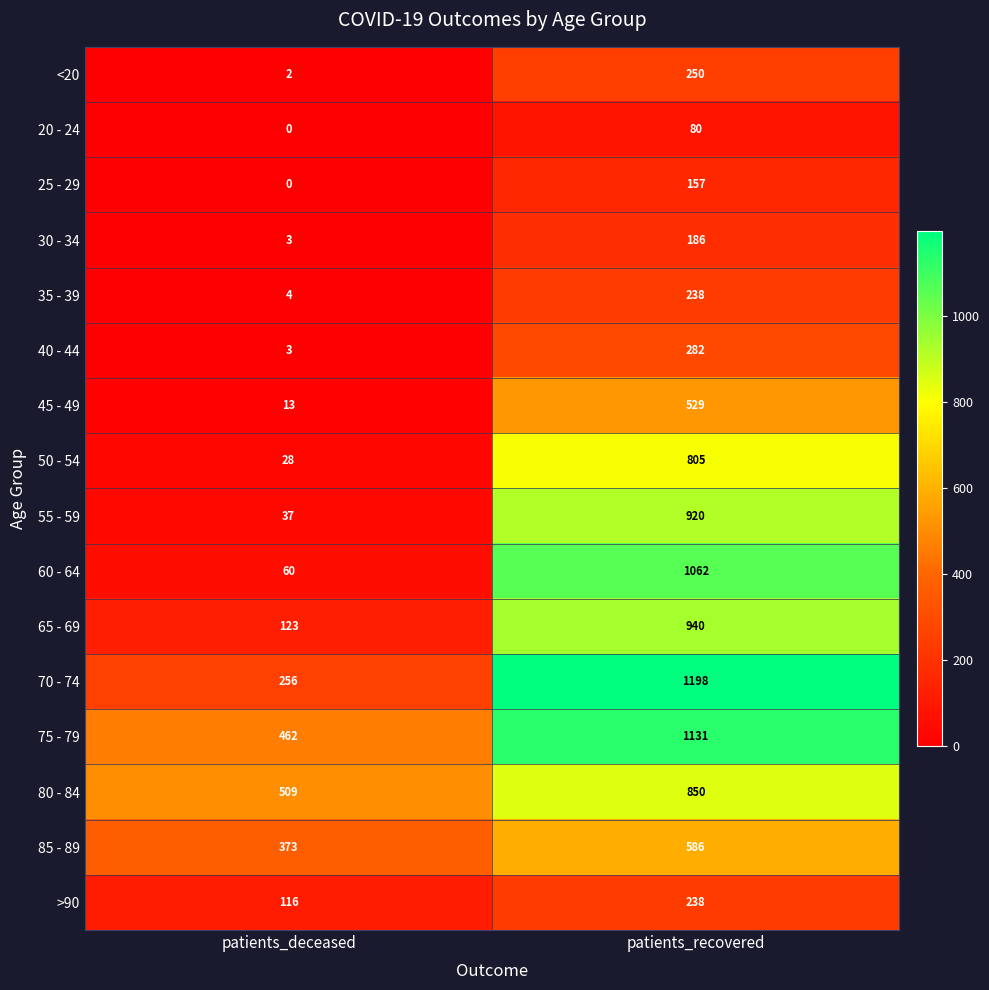

At which category does the chart reach its peak across all series?

patients_recovered